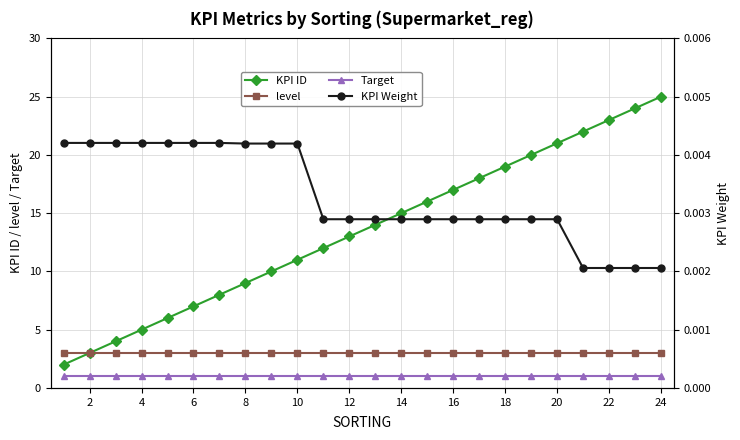

True or false: KPI ID has more than 1 points higher than both neighbors.

False